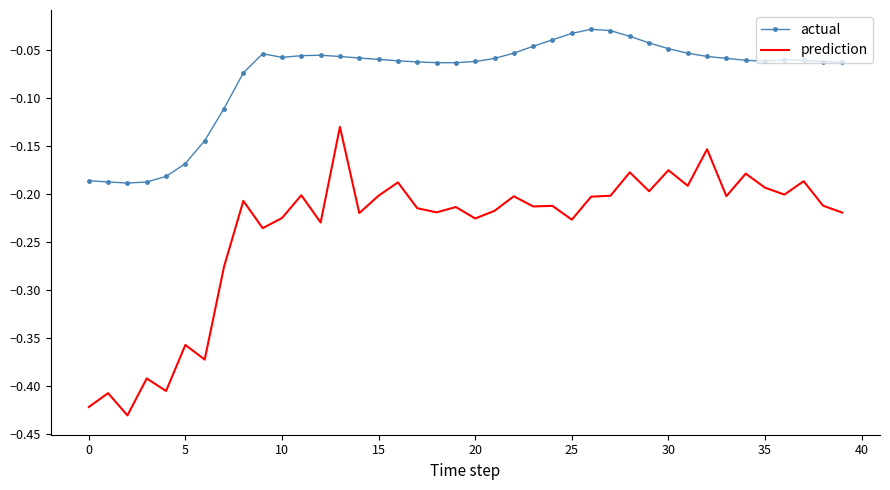

Which series has the widest spread of values?

prediction